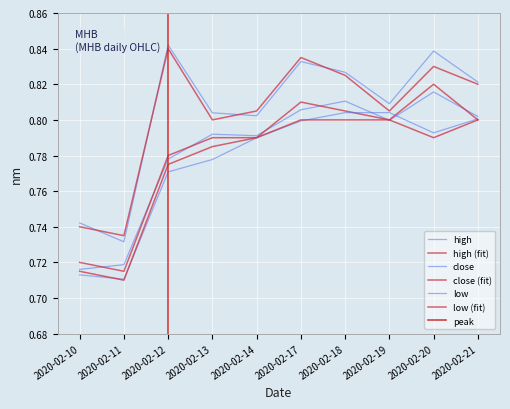

How many interior local valleys does the low series have?

2